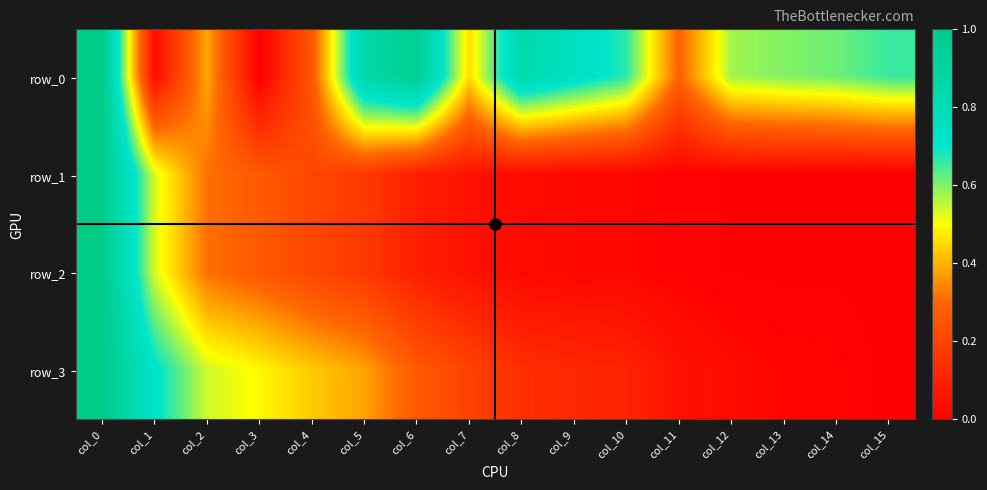

What is the average value of the row_3 series?

0.3